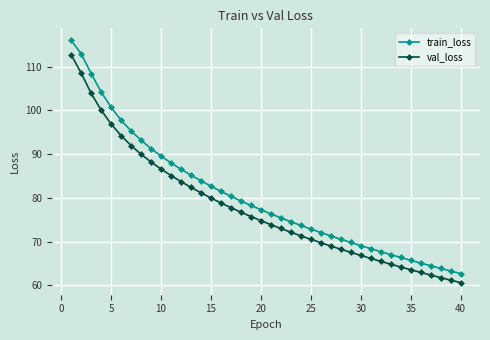

Rank the series by their maximum value, from highest to lowest.

train_loss, val_loss